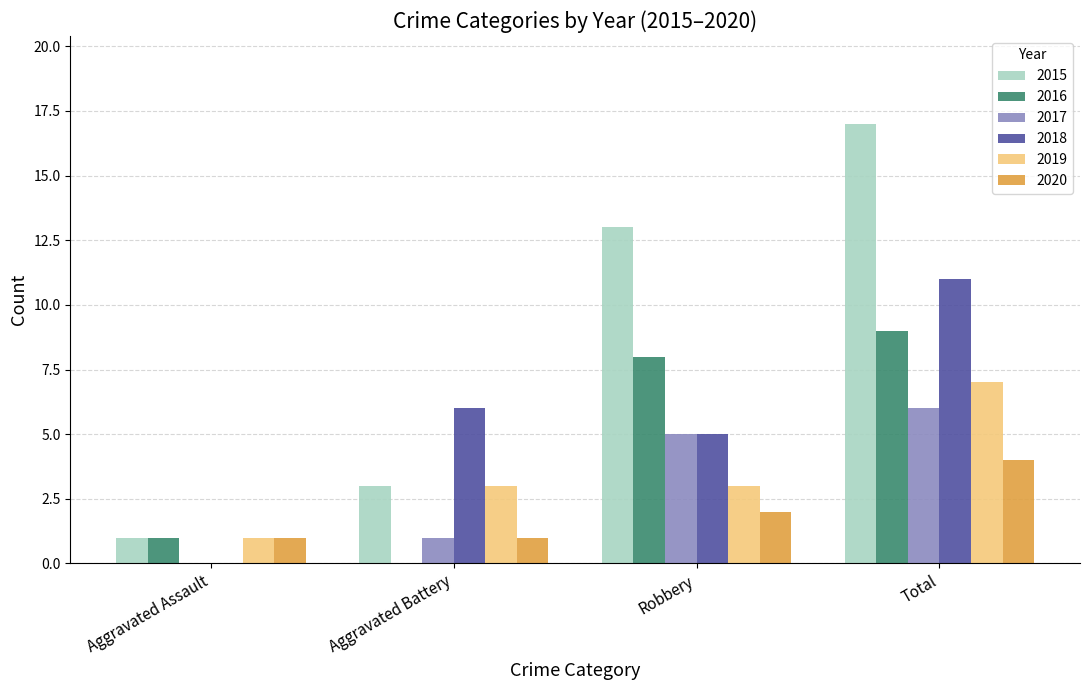

What is the sum of the 2015 values at Aggravated Battery and Total?

20